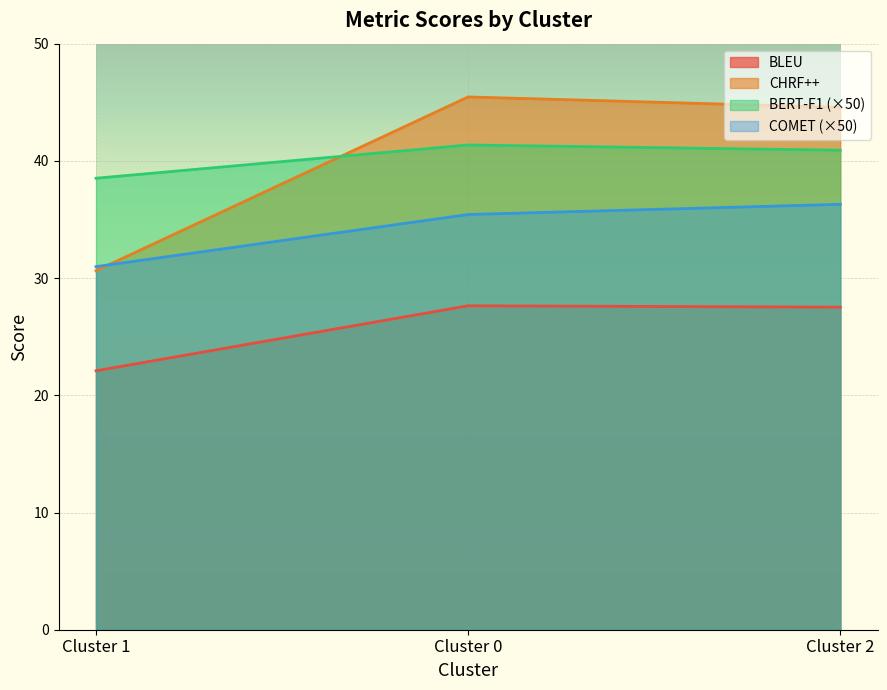

What is the greatest value displayed?

45.5